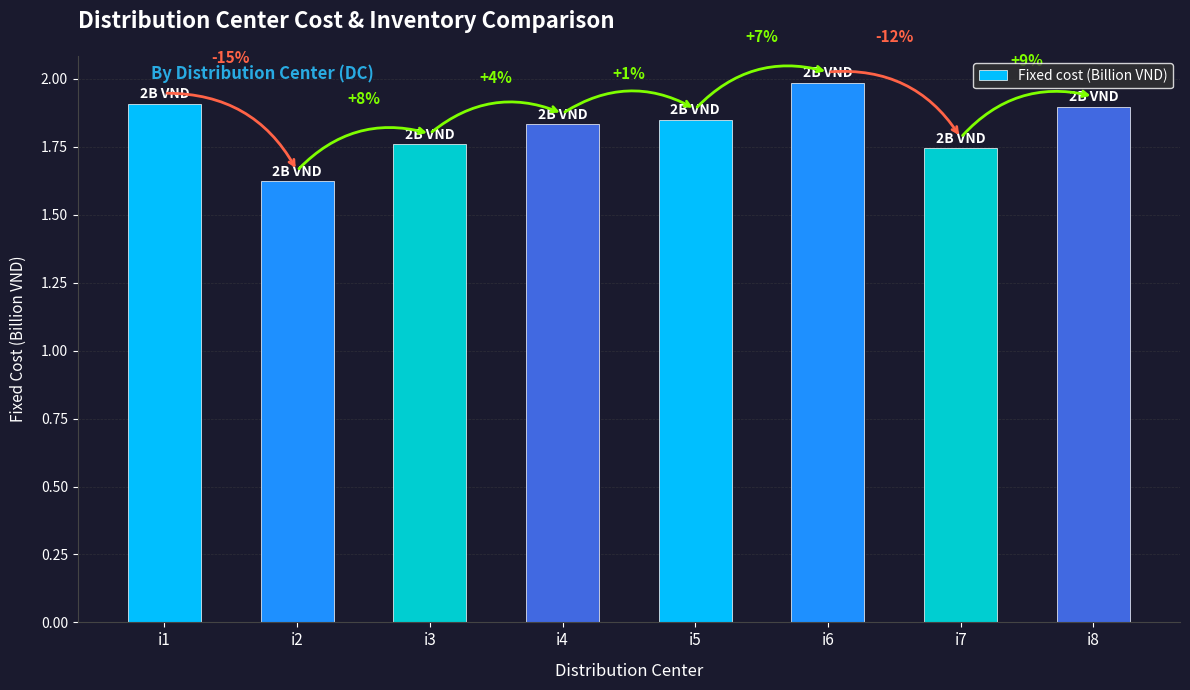

What is the value of the 8th bar from the left?

1.9